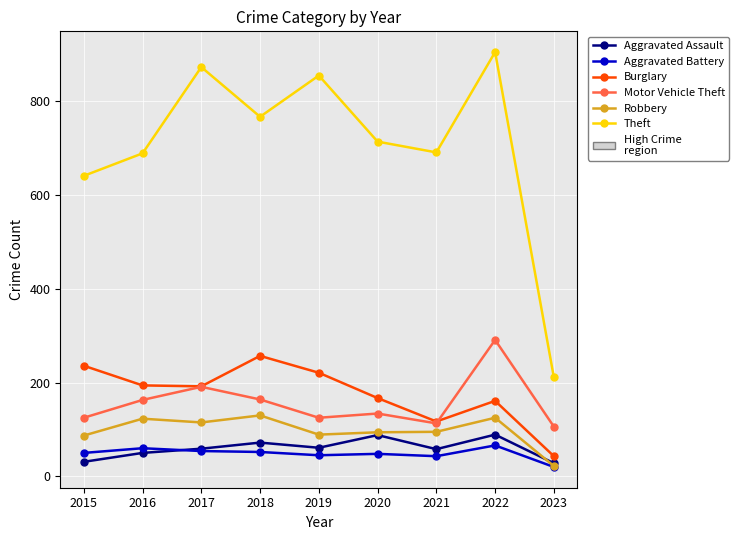

What is the difference between the maximum and minimum values in the Theft series?

694